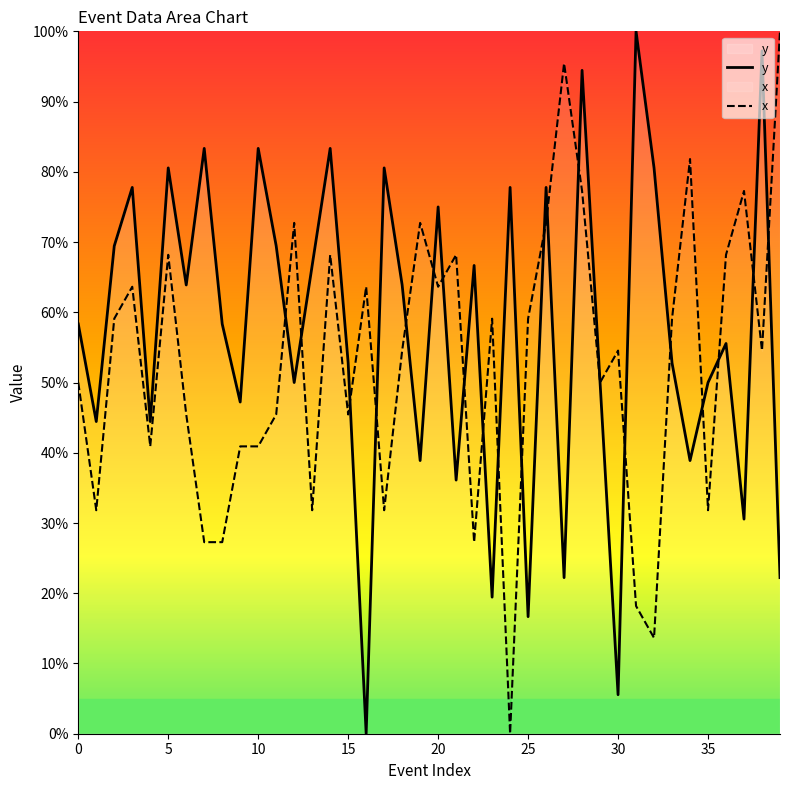

Between 9 and 18, which series saw the biggest shift?

y